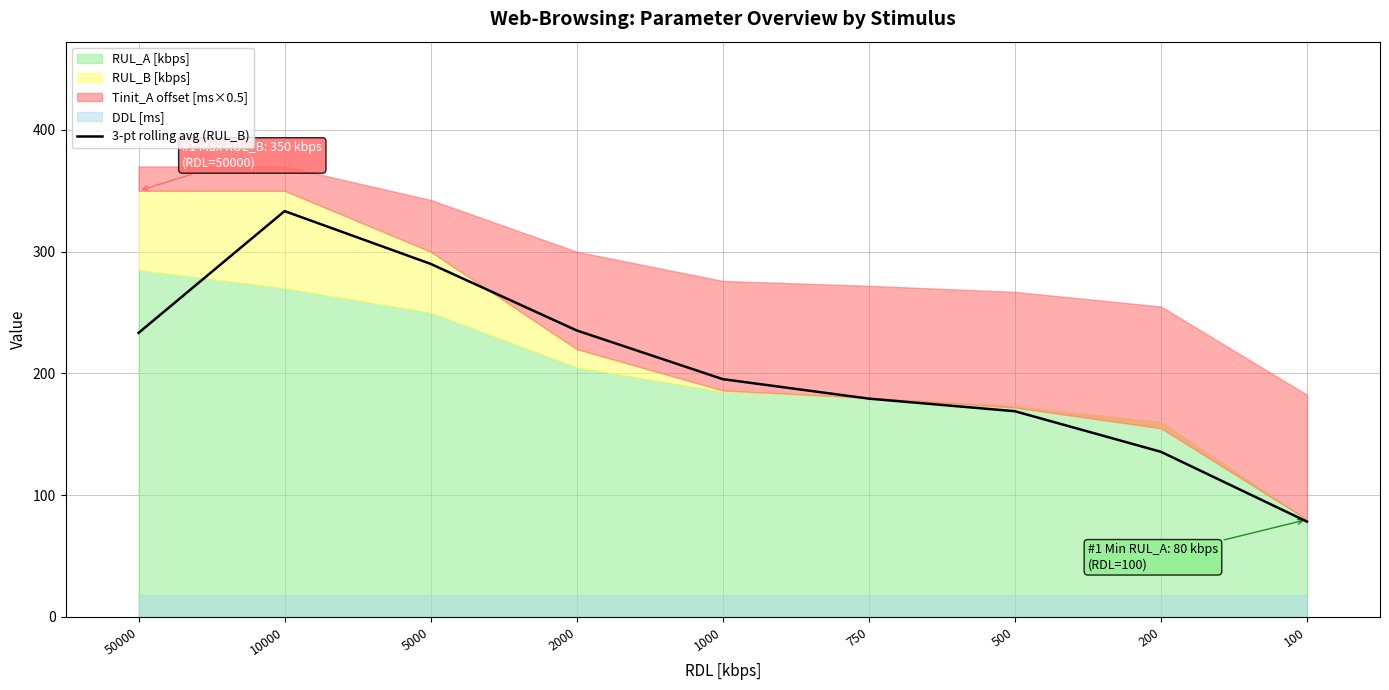

List the labels in order of value, smallest first.

100, 200, 500, 750, 1000, 50000, 2000, 5000, 10000